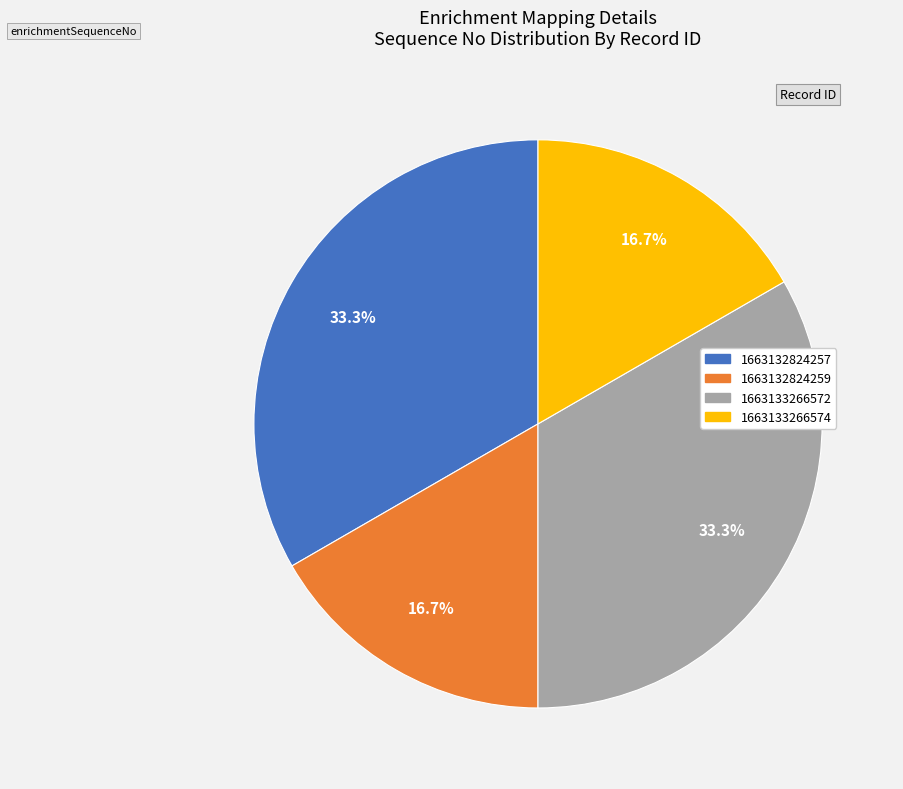

How many segments does this pie chart have?

4